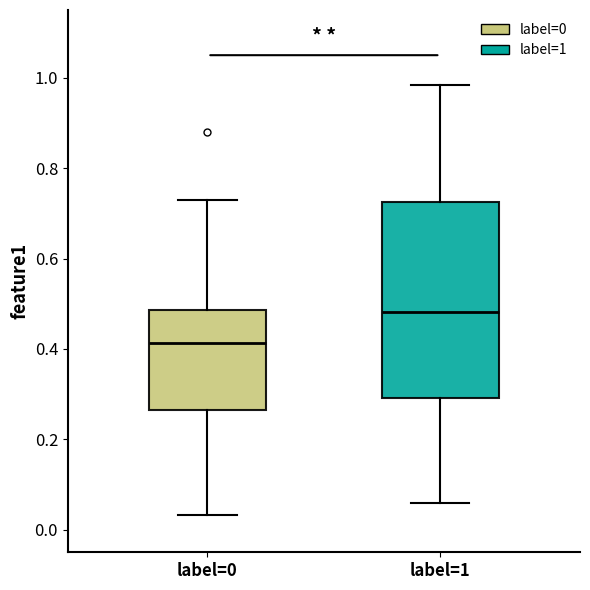

Reading left to right, read every box against the y-axis: the position of its median line, the range the box covers, and the ends of its whiskers. The values are not printed on the chart, so give them approximately, as read against the axis.

label=0: median 0.42, box 0.26 to 0.48, whiskers 0.04 to 0.72
label=1: median 0.48, box 0.30 to 0.72, whiskers 0.06 to 0.98